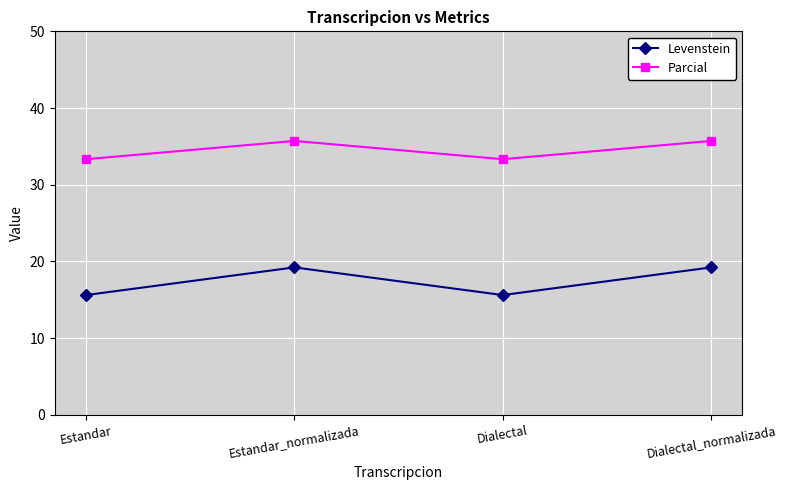

True or false: Parcial has a value of 53.2 at Estandar.

False